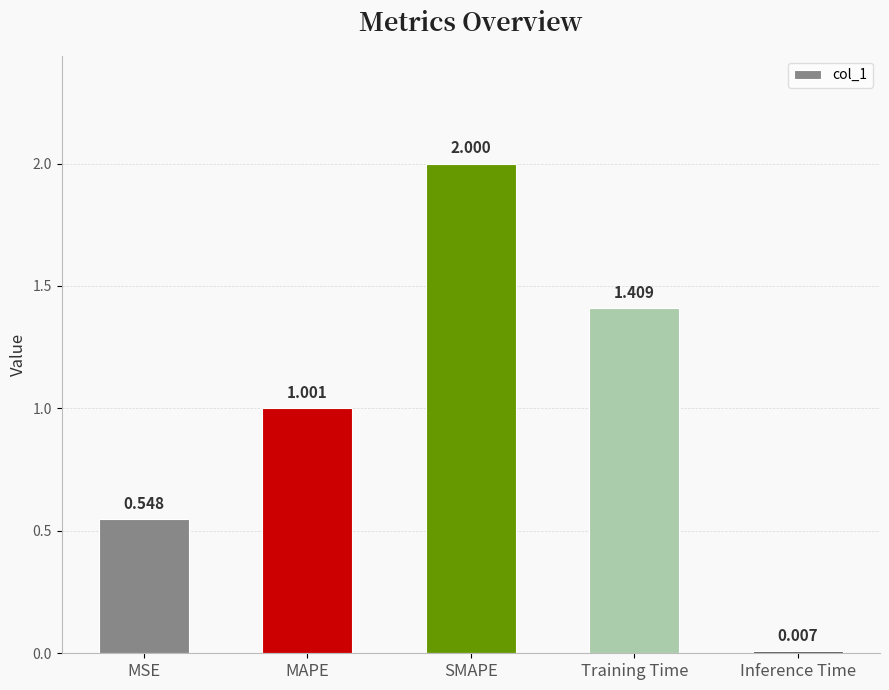

How many values exceed 1?

3